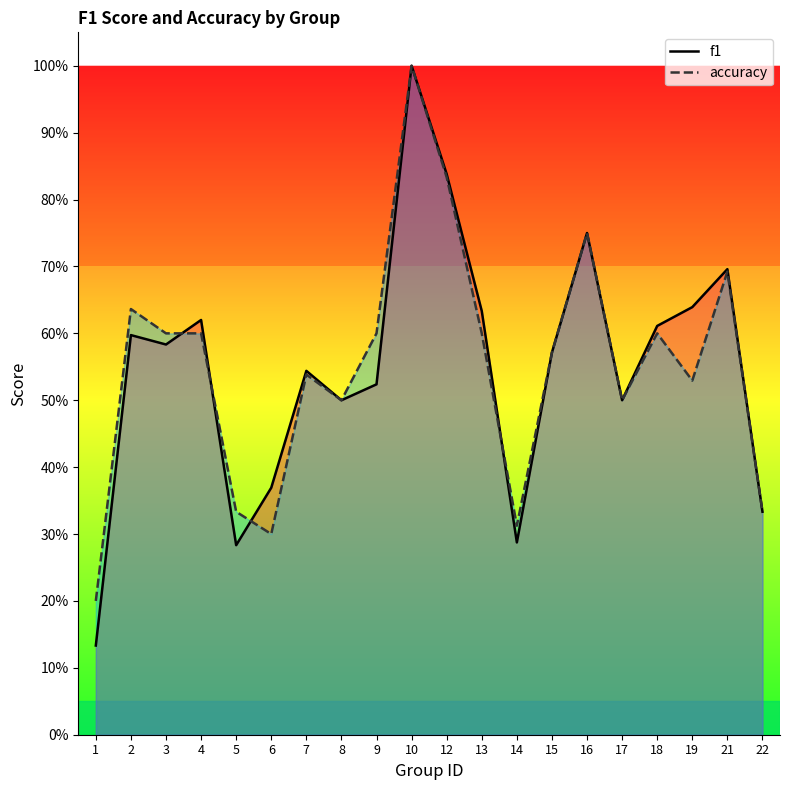

What is the value of the accuracy point at the 8th from the left?

0.5